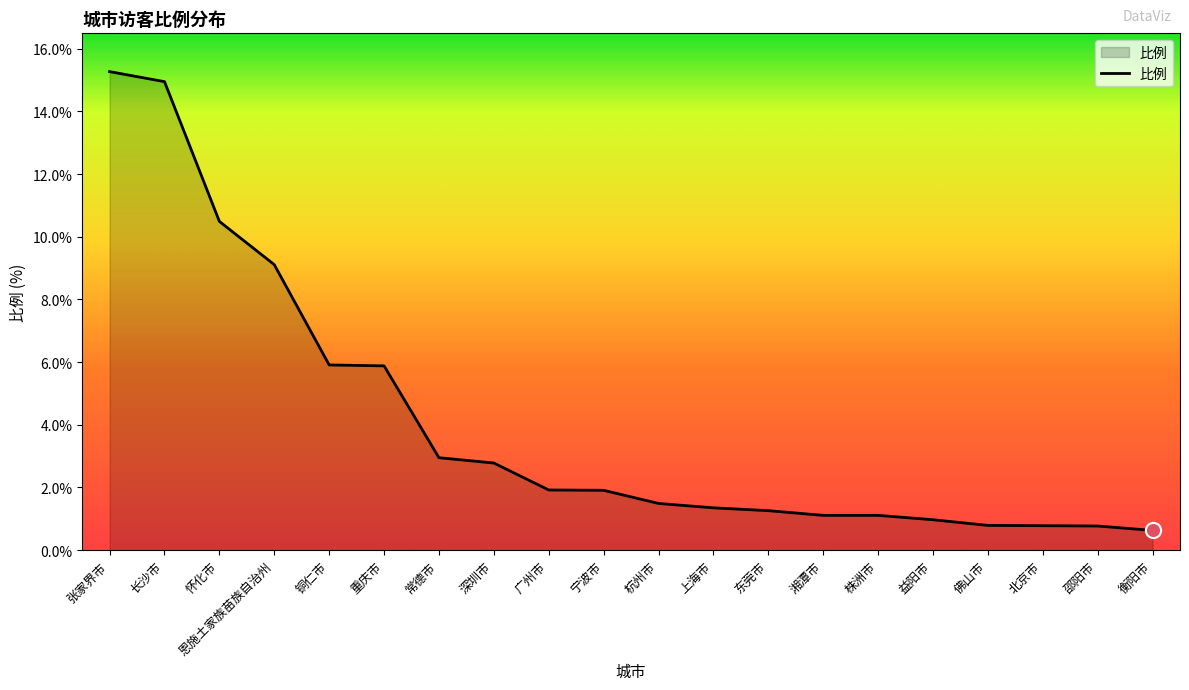

Between 广州市 and 常德市, which is larger?

常德市